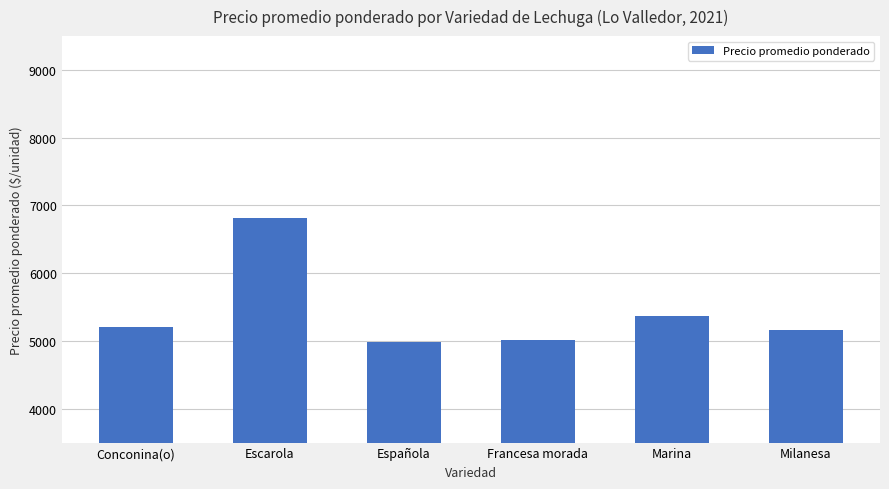

Approximately how many times larger is the value at Milanesa compared to Marina?

1.0